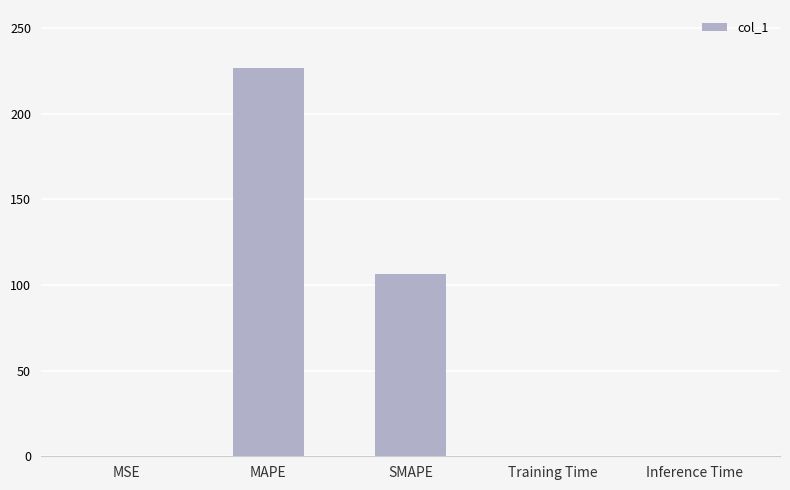

What is the greatest value displayed?

226.4